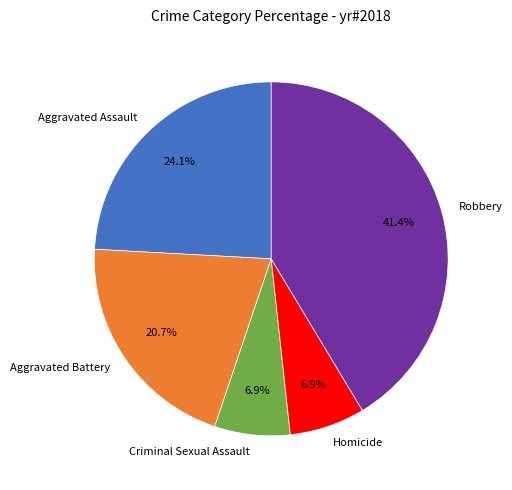

Approximately how many times larger is the value at Criminal Sexual Assault compared to Aggravated Battery?

0.3